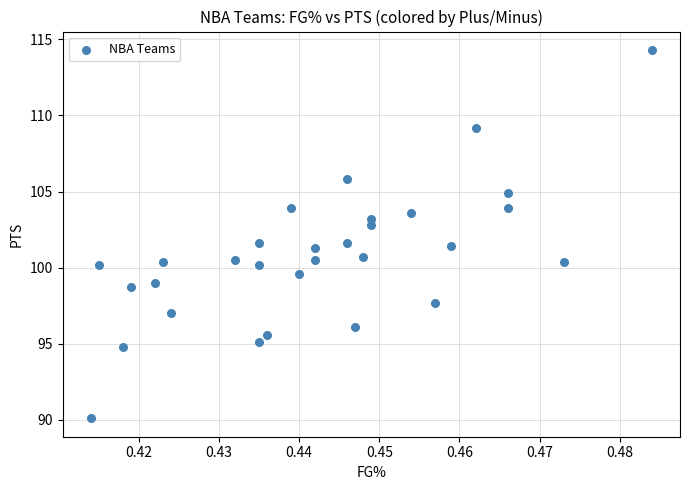

What is the range of Y values (max minus min)?

24.2